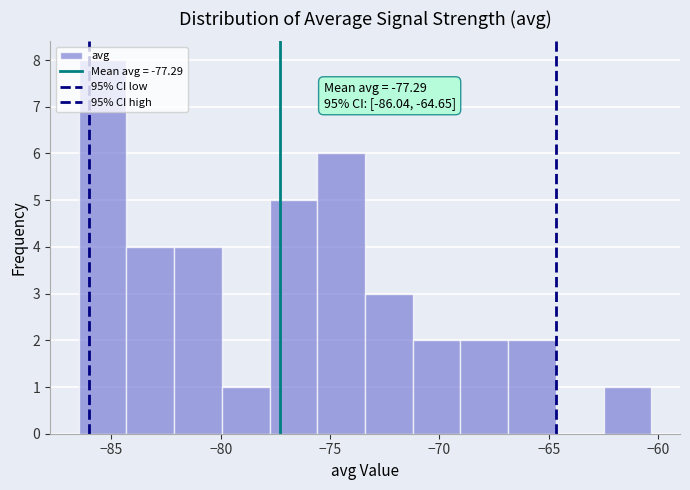

Over which range of the x-axis is the bar tallest?

-86.5 to -84.5